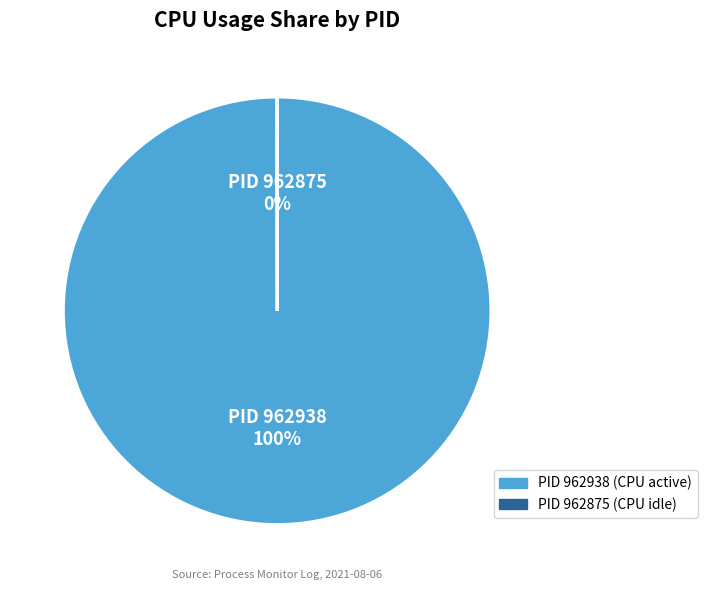

To the nearest percent, what is the average slice percentage?

50%